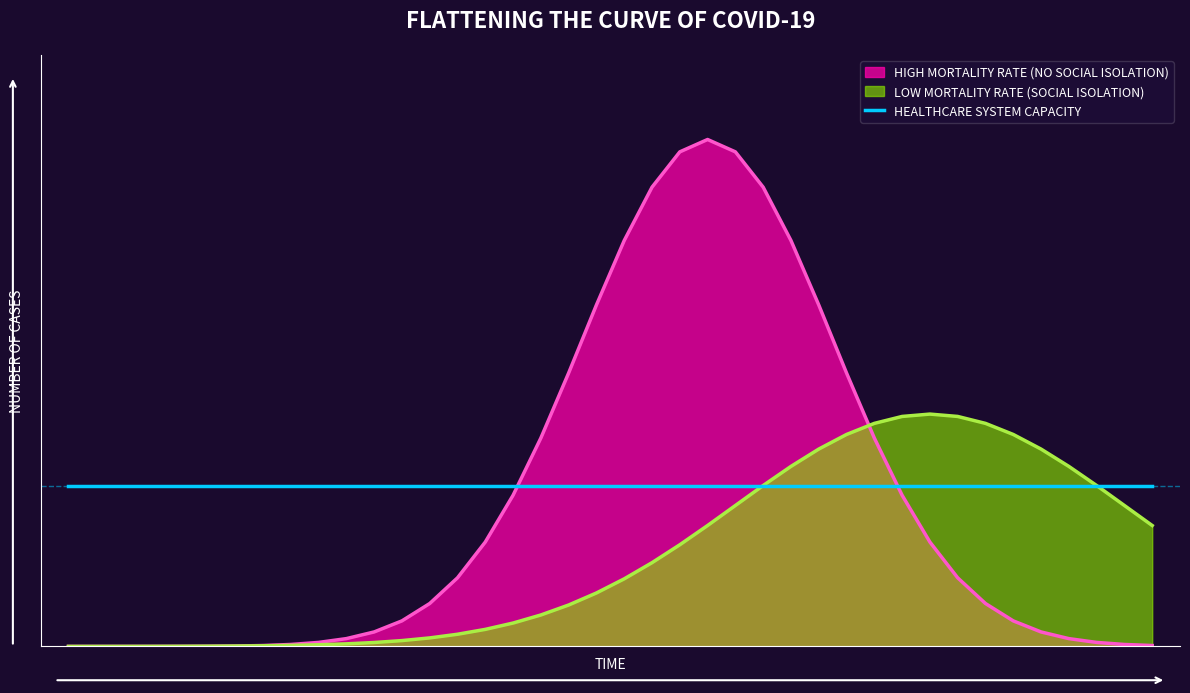

What are all the series names shown in the legend?

HIGH MORTALITY RATE (NO SOCIAL ISOLATION), LOW MORTALITY RATE (SOCIAL ISOLATION), HEALTHCARE SYSTEM CAPACITY